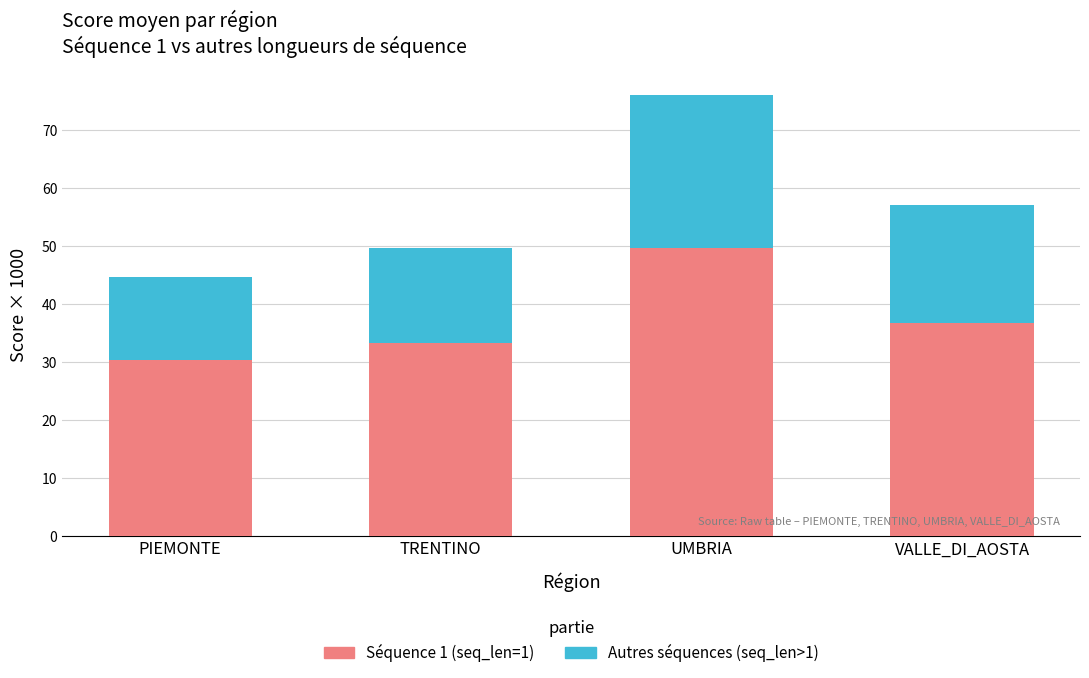

What is the maximum value for Séquence 1 (seq_len=1)?

49.6